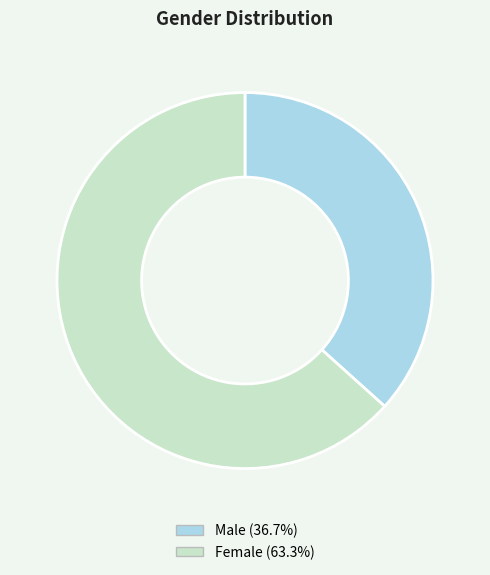

Does any single category account for the majority?

Yes